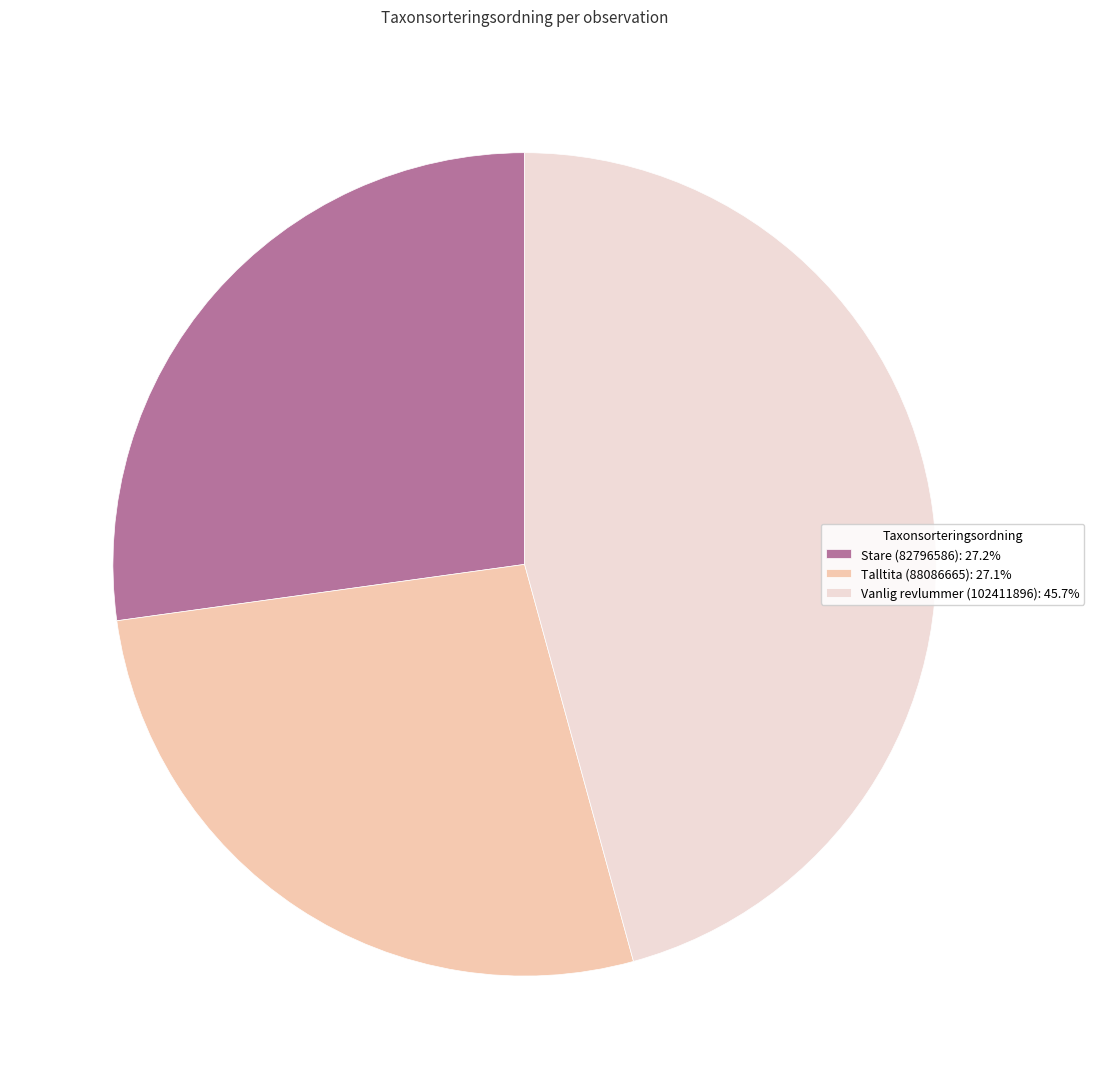

How many slices are in this pie chart?

3